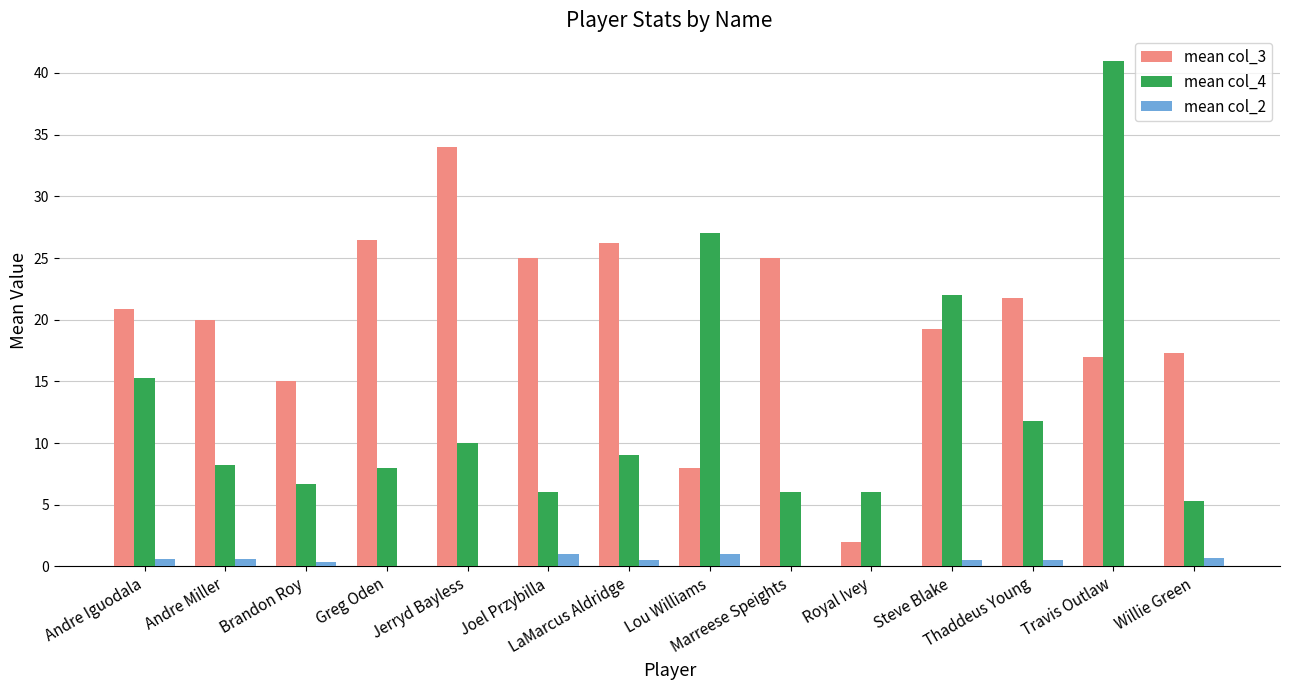

Which series has the largest total across all categories?

mean col_3